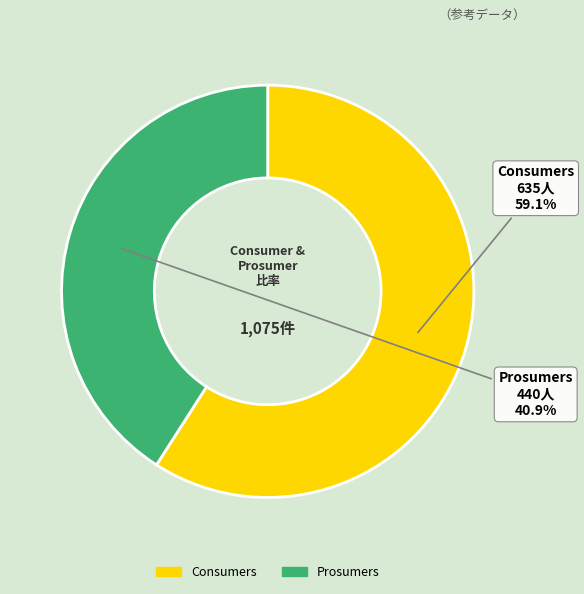

Rank the categories by value from highest to lowest.

Consumers, Prosumers